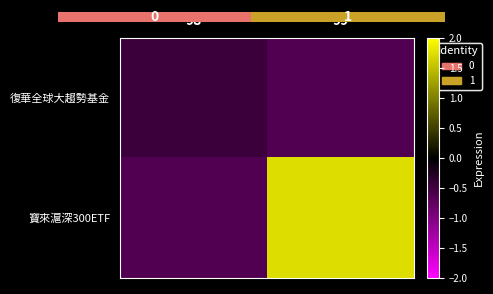

What is the difference between the maximum and minimum values in the 寶來滬深300ETF series?

2.4